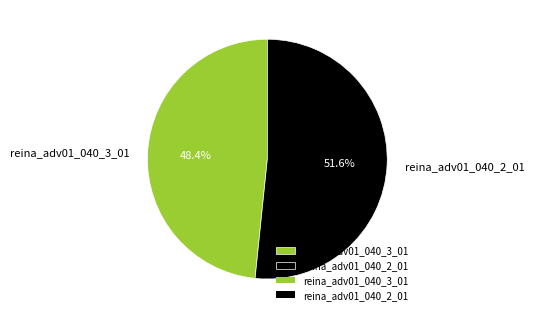

Which slice is the largest?

reina_adv01_040_2_01